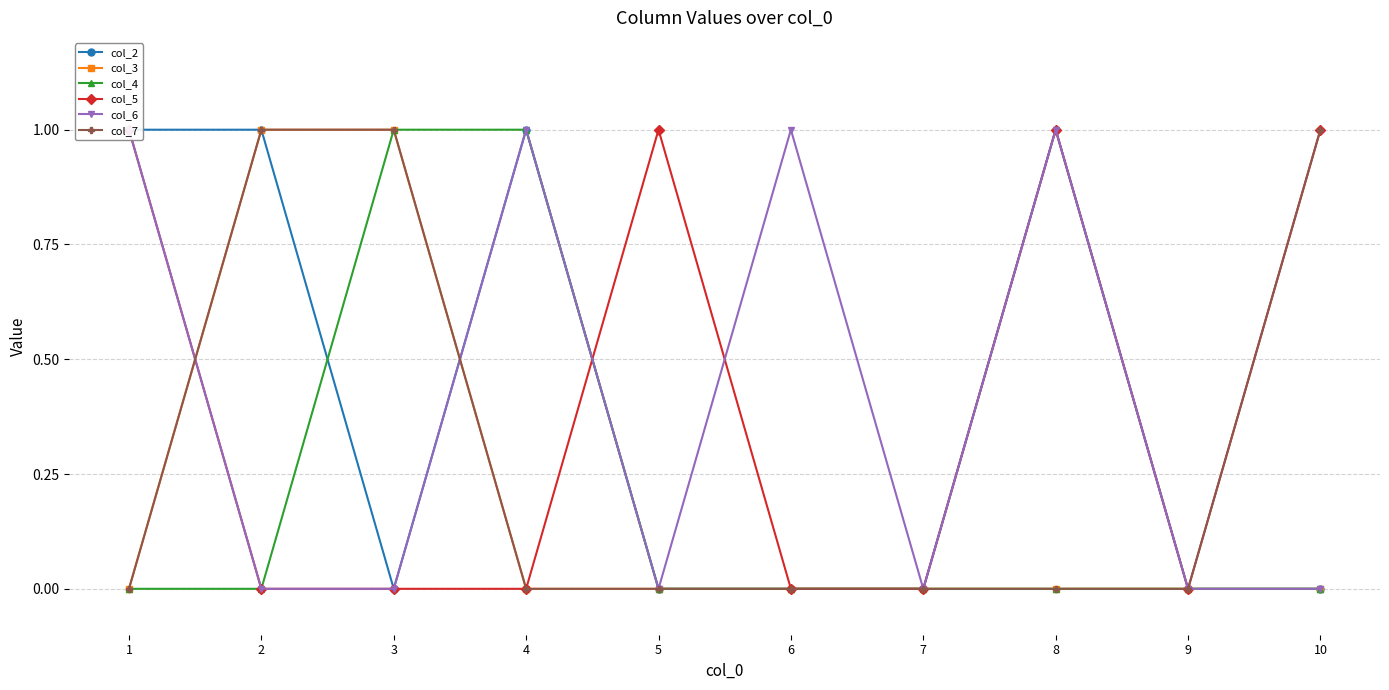

How many lines are shown in the chart?

6